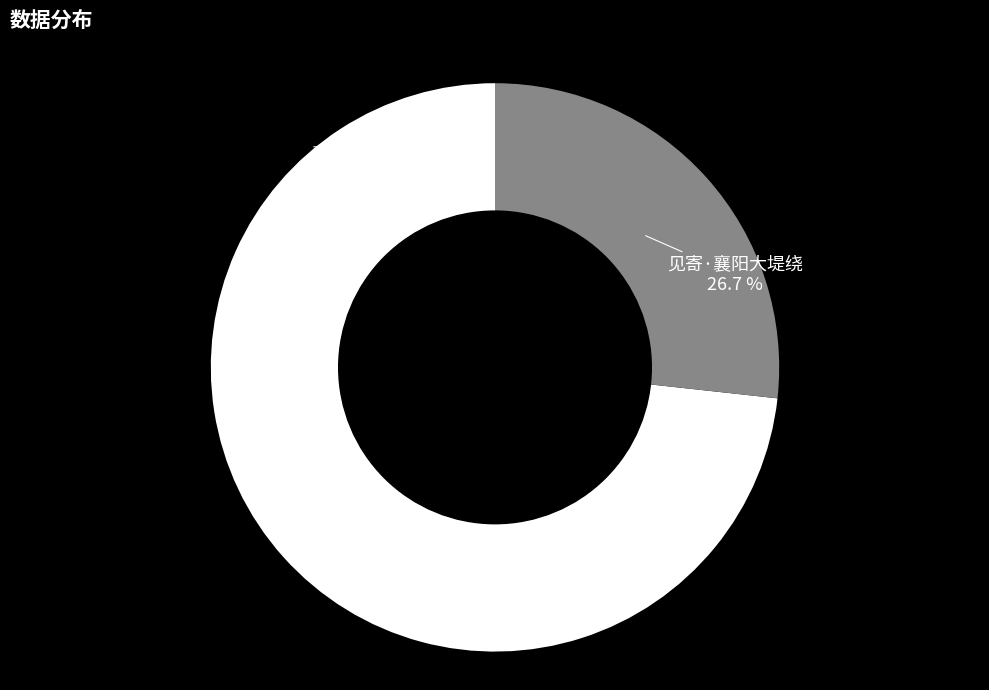

What portion of the pie excludes 见寄·襄阳大堤绕?

73.3%